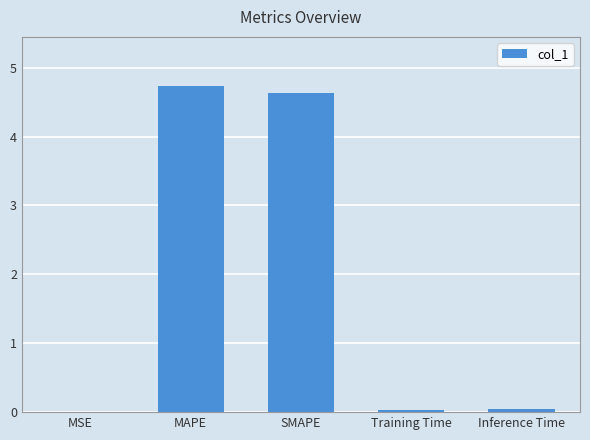

Which has a higher value, MAPE or Training Time?

MAPE